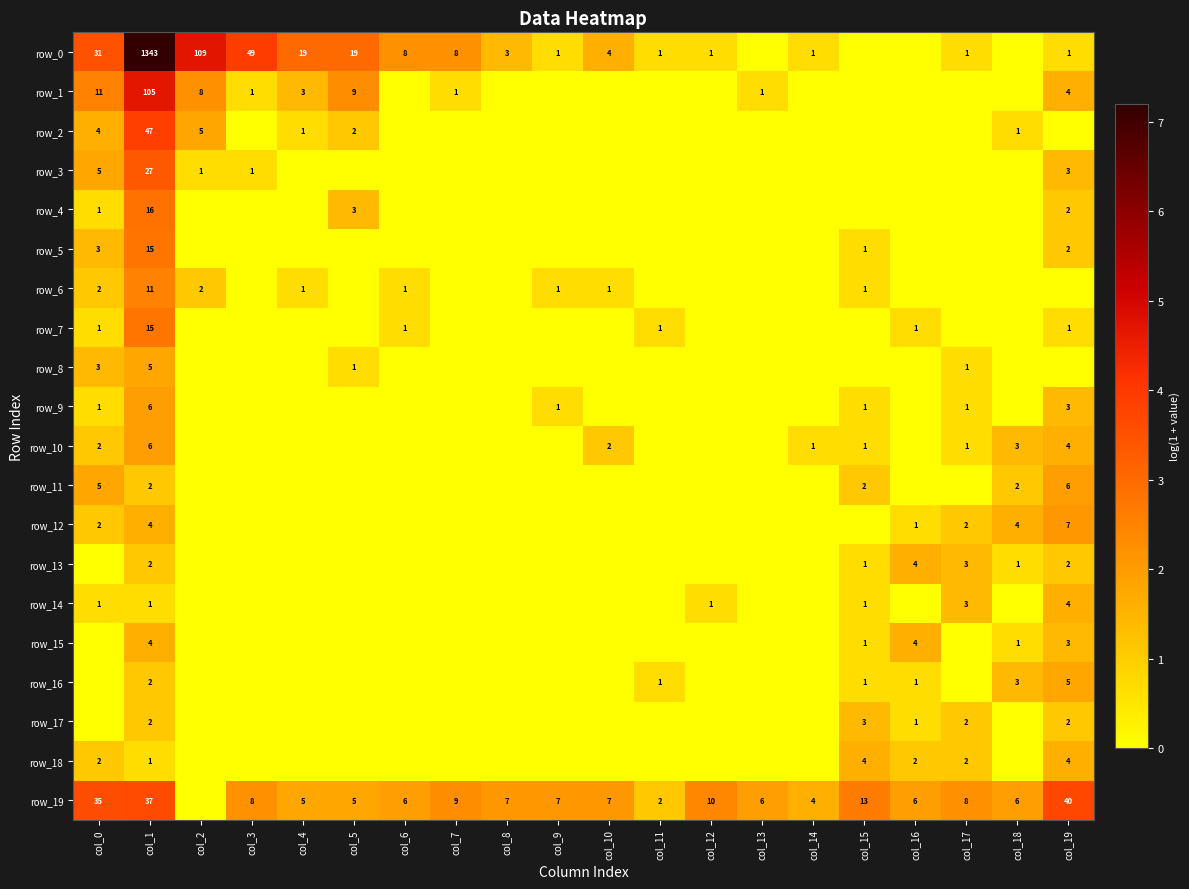

Count the number of data series in this chart.

20